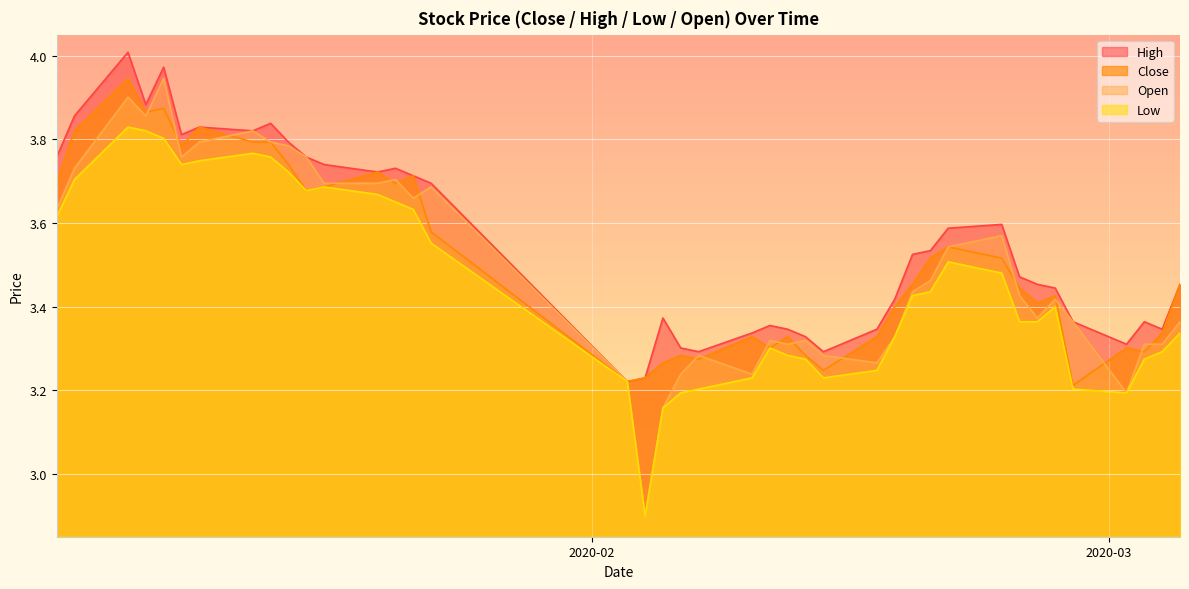

True or false: low and high cross at least once.

False